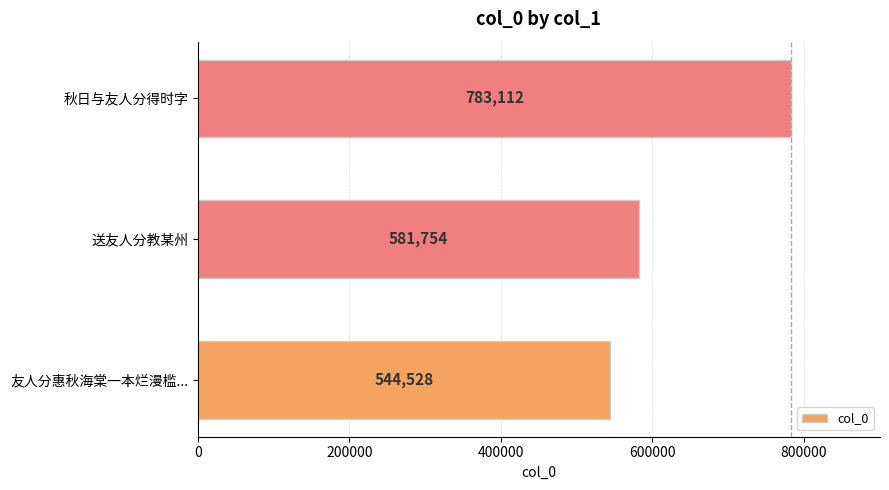

Count the values in the range 544528 to 783112.

3